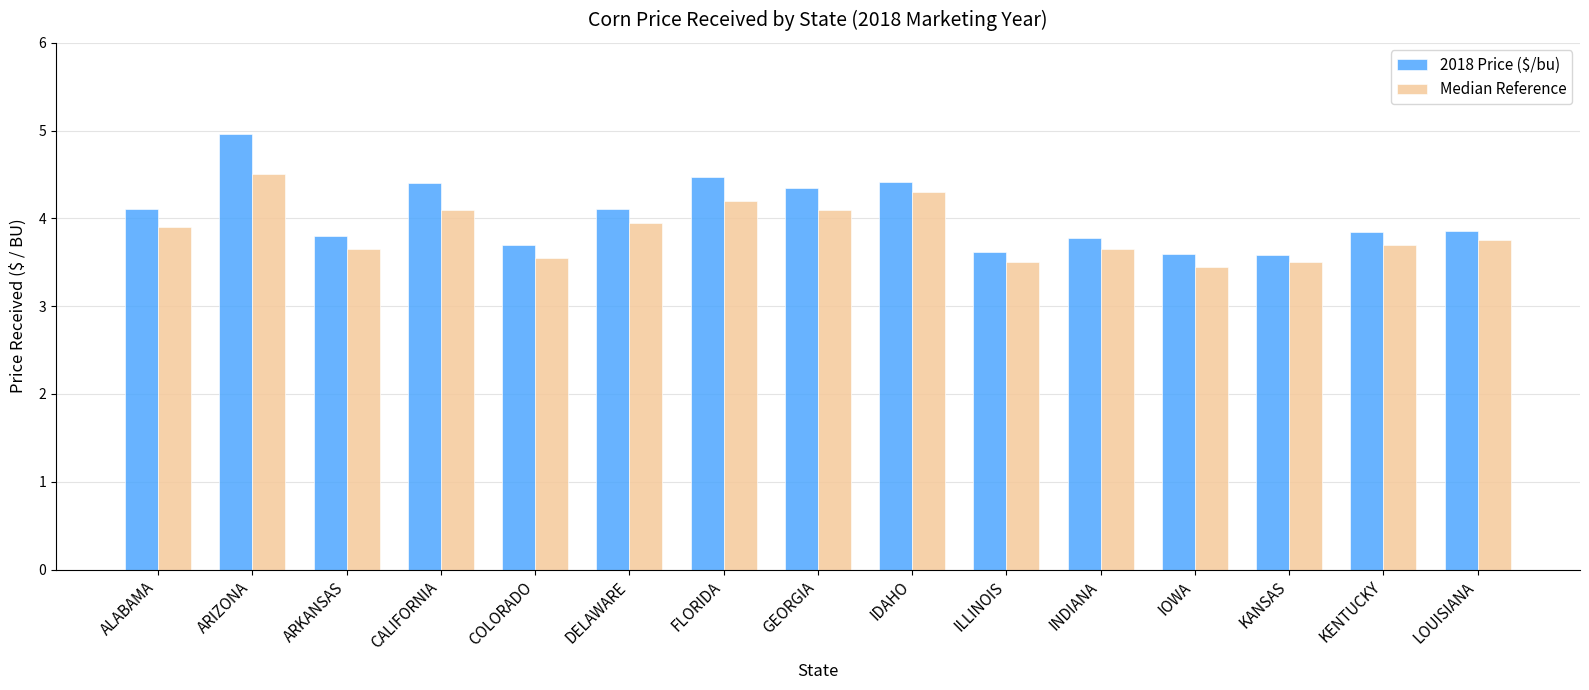

At how many categories does at least one series exceed 3?

15